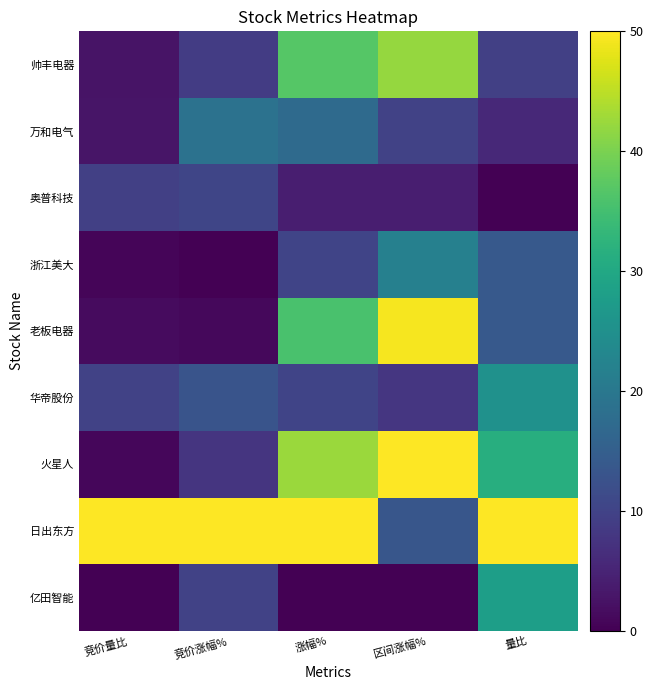

Between 量比 and 涨幅%, which is larger?

涨幅%